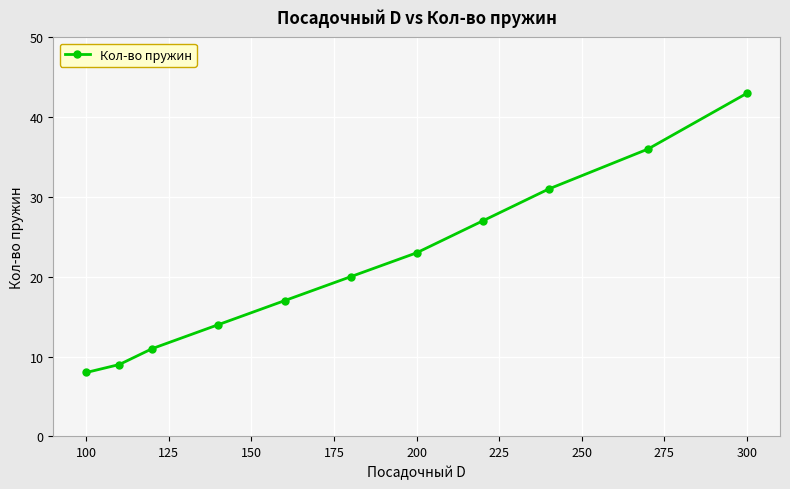

True or false: there are more than 1 points higher than both neighbors.

False